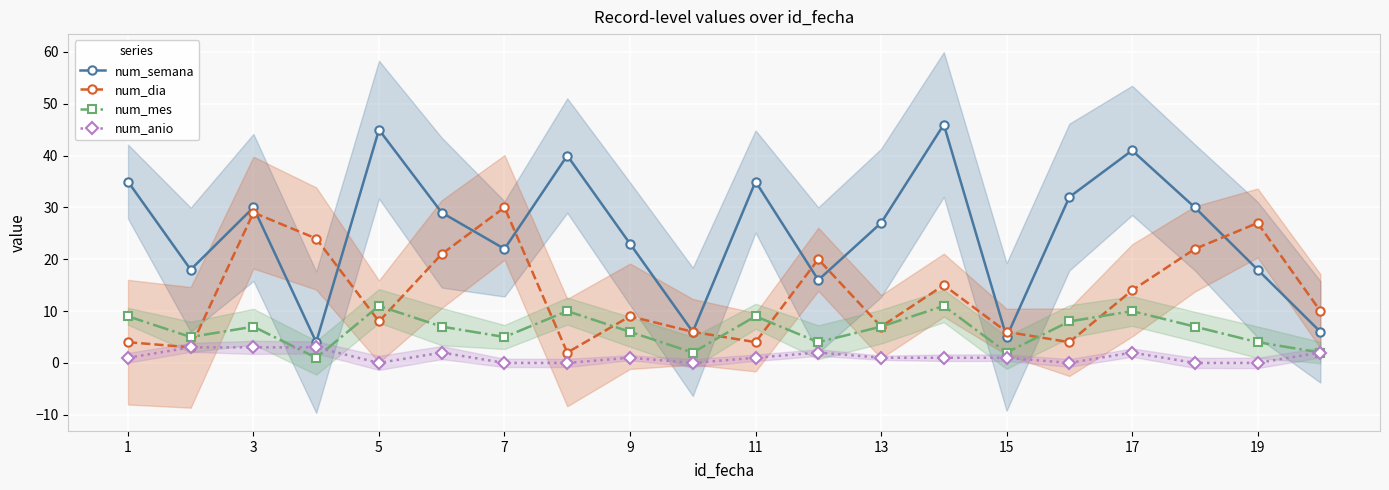

In num_dia, how many points are higher than both neighbors (excluding endpoints)?

6